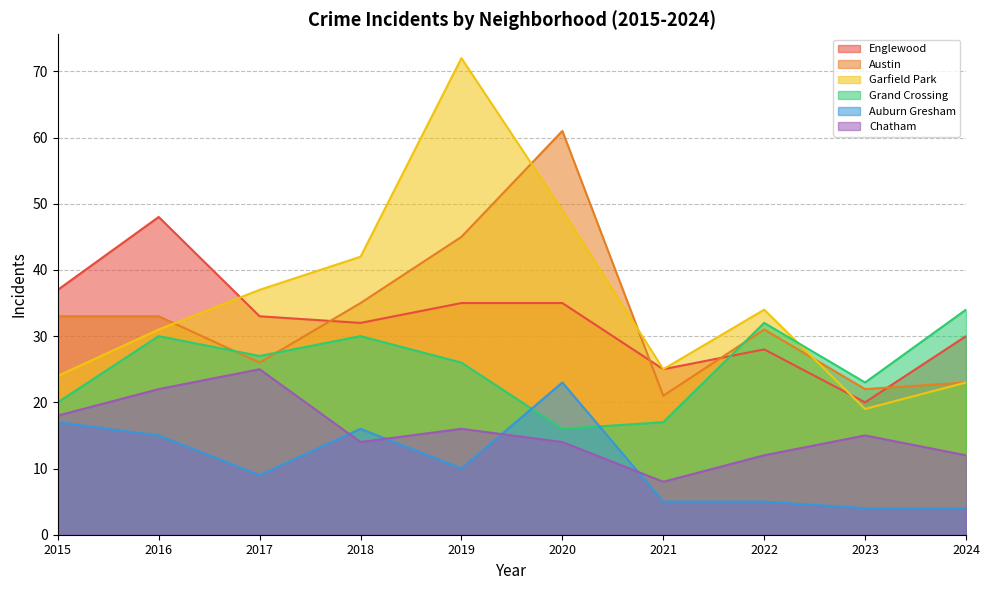

Reading left to right, list all the values displayed in this chart.

Englewood: 2015=37	2016=48	2017=33	2018=32	2019=35	2020=35	2021=25	2022=28	2023=20	2024=30
Austin: 2015=33	2016=33	2017=26	2018=35	2019=45	2020=61	2021=21	2022=31	2023=22	2024=23
Garfield Park: 2015=24	2016=31	2017=37	2018=42	2019=72	2020=49	2021=25	2022=34	2023=19	2024=23
Grand Crossing: 2015=20	2016=30	2017=27	2018=30	2019=26	2020=16	2021=17	2022=32	2023=23	2024=34
Auburn Gresham: 2015=17	2016=15	2017=9	2018=16	2019=10	2020=23	2021=5	2022=5	2023=4	2024=4
Chatham: 2015=18	2016=22	2017=25	2018=14	2019=16	2020=14	2021=8	2022=12	2023=15	2024=12